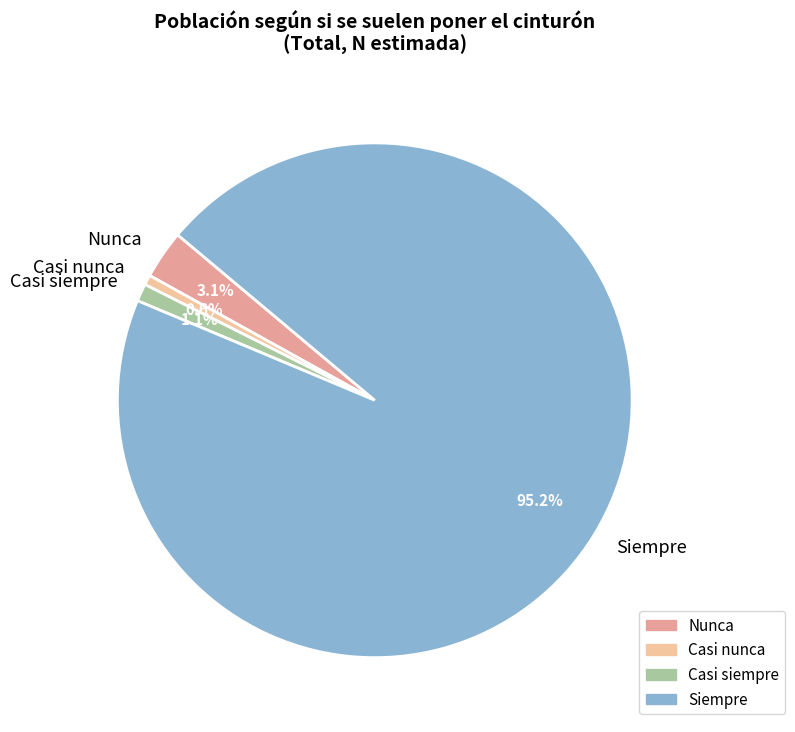

Which category has the biggest portion of the pie?

Siempre